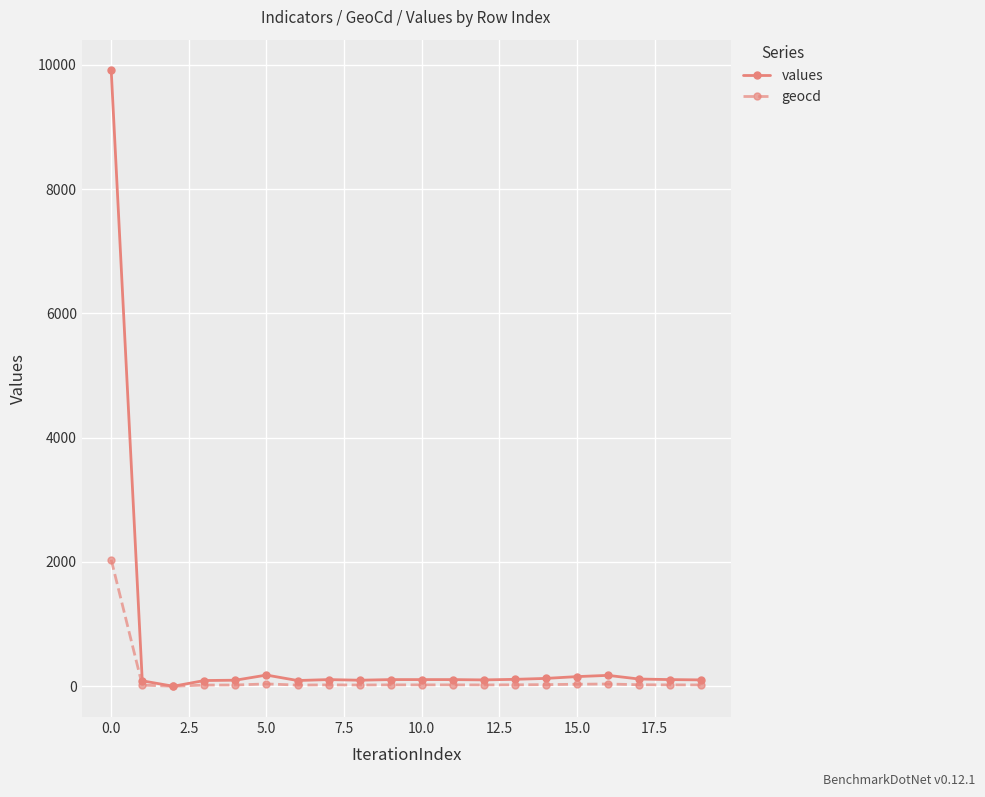

Which series has the widest spread of values?

values